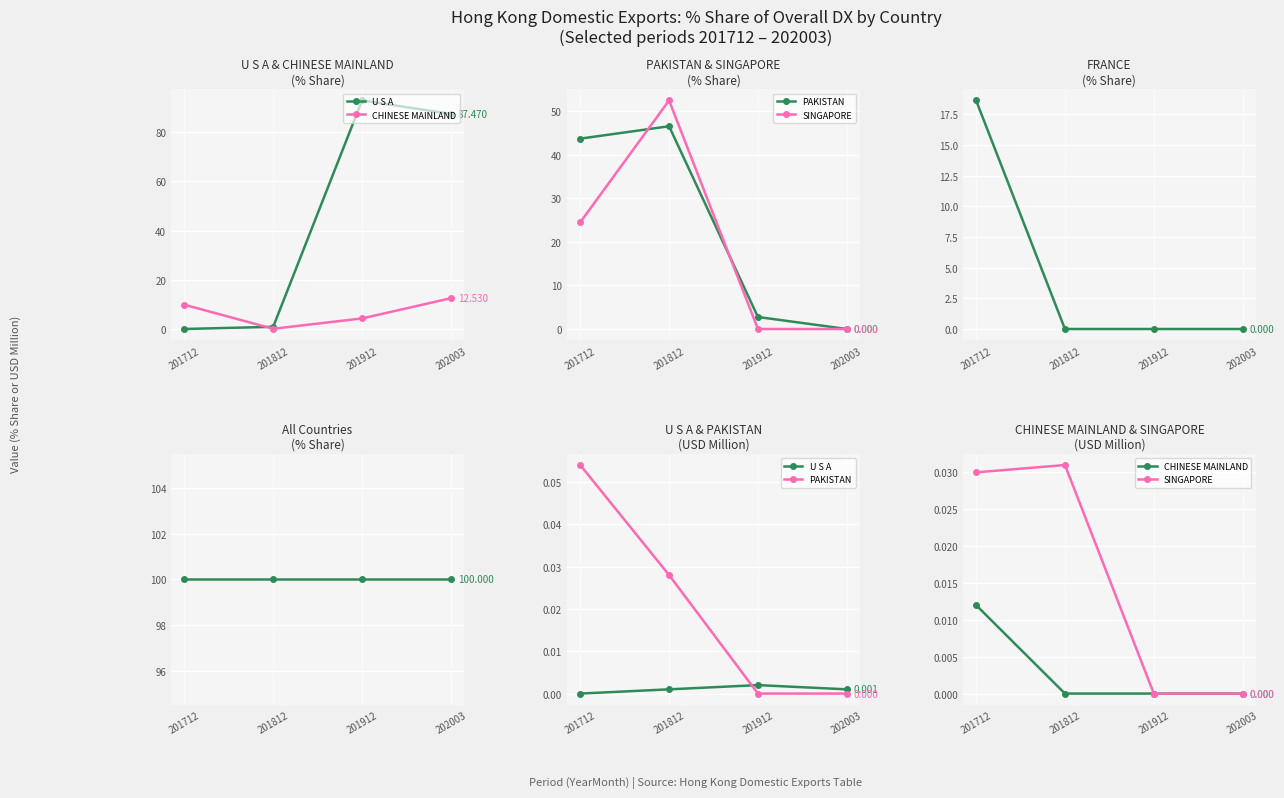

List the series in order of their peak value, lowest first.

U S A, CHINESE MAINLAND, SINGAPORE, PAKISTAN, FRANCE, All countries